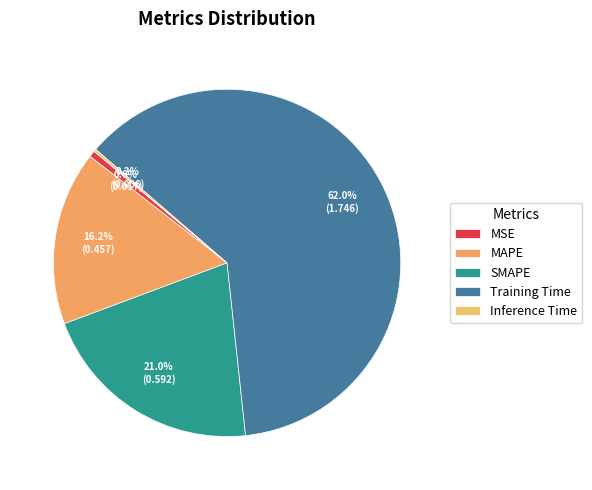

What percentage is the MAPE slice, to the nearest percent?

16%